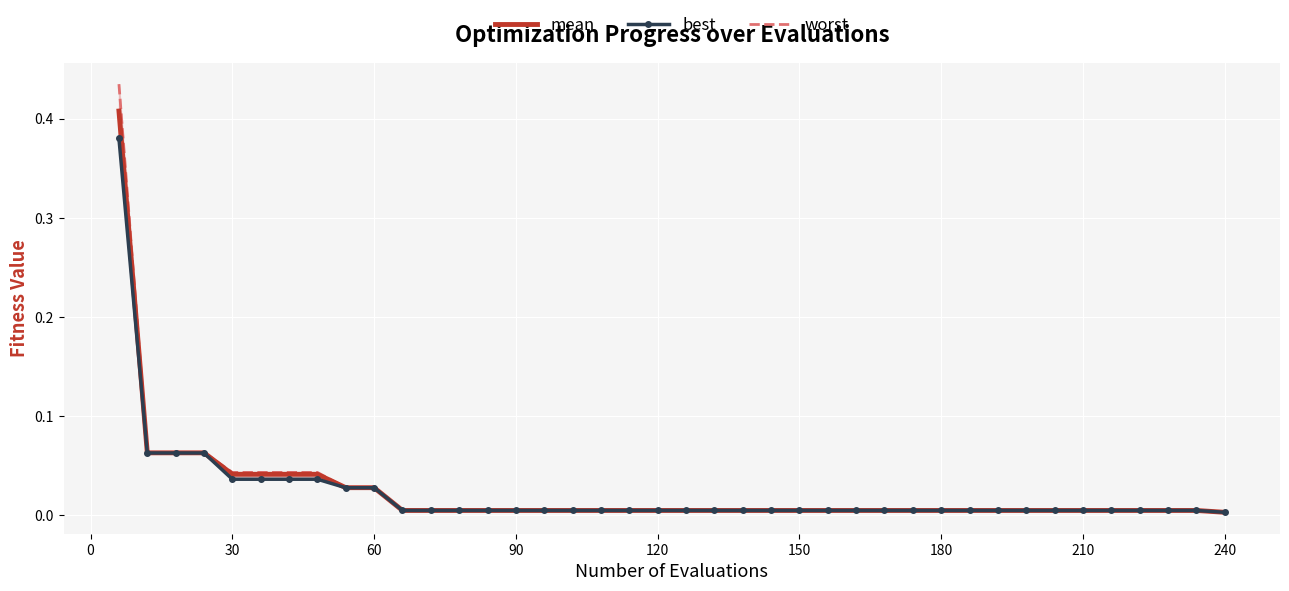

True or false: worst and best intersect in this chart.

False